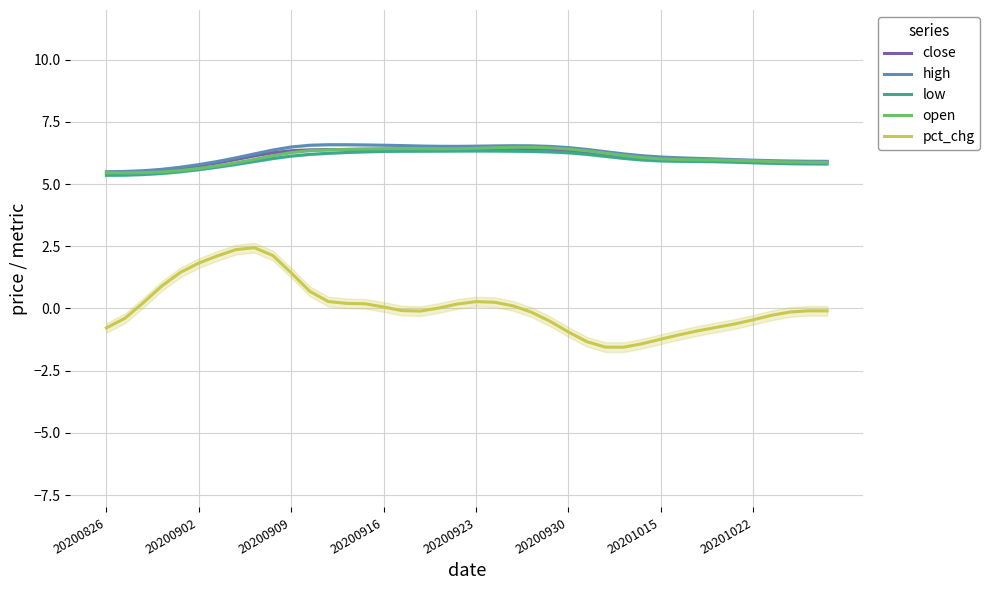

How many interior local valleys does the open series have?

2